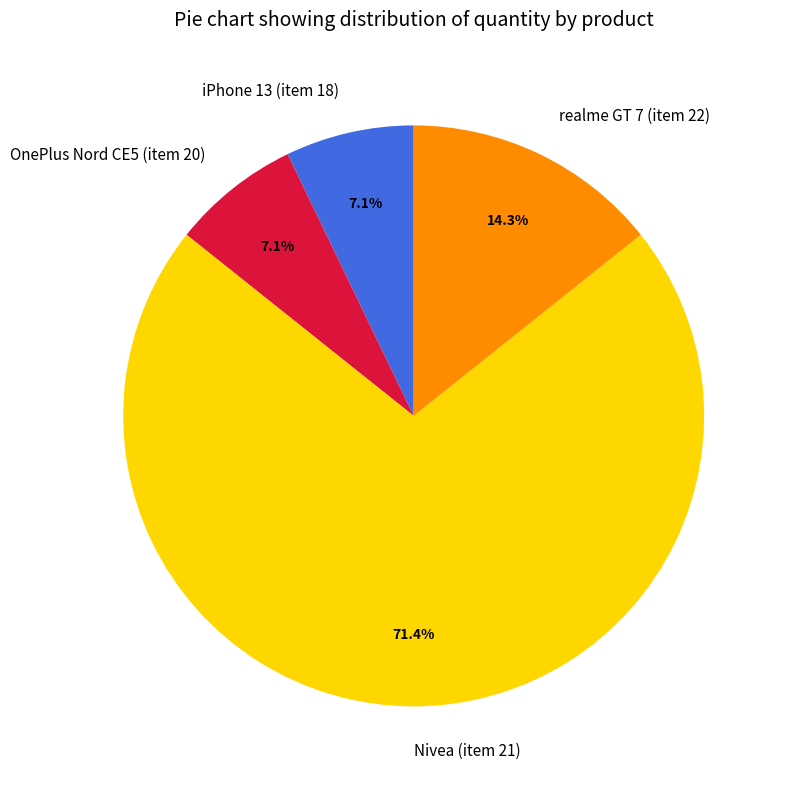

What is the total percentage of iPhone 13 (item 18) and realme GT 7 (item 22)?

21.4%